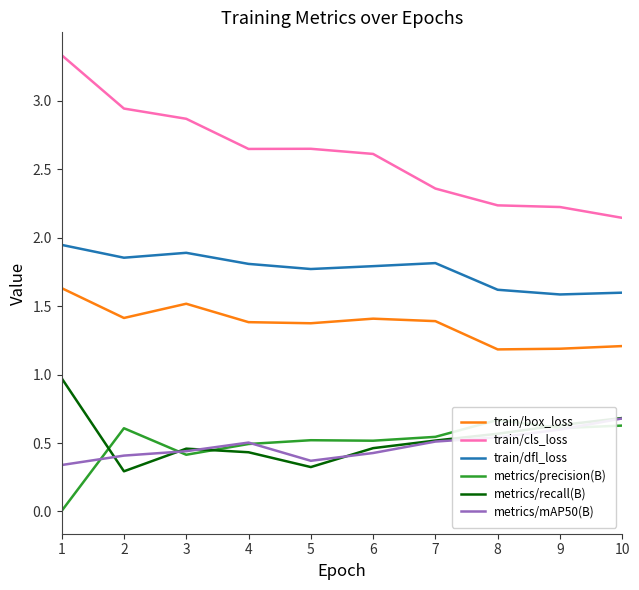

Does the chart display data point markers on the line(s)?

No